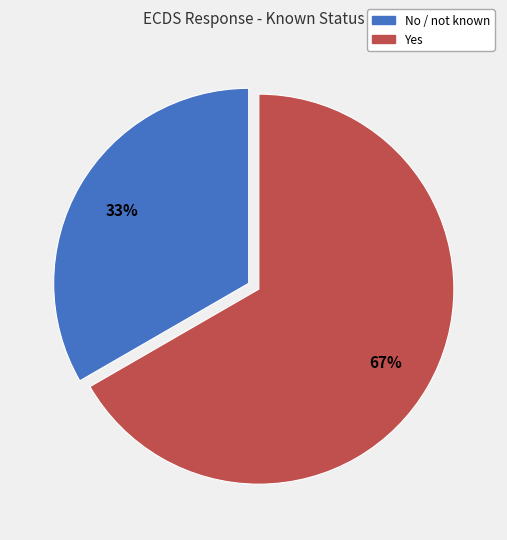

How many slices are in this pie chart?

2